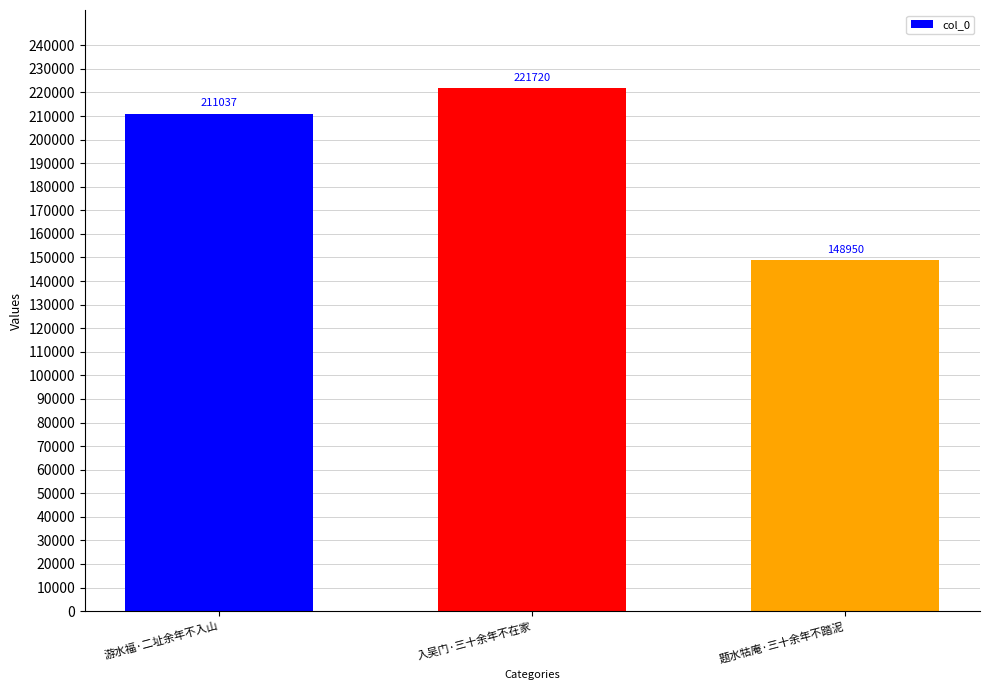

The value at 游水福·二址余年不入山 is 63414. True or false?

False